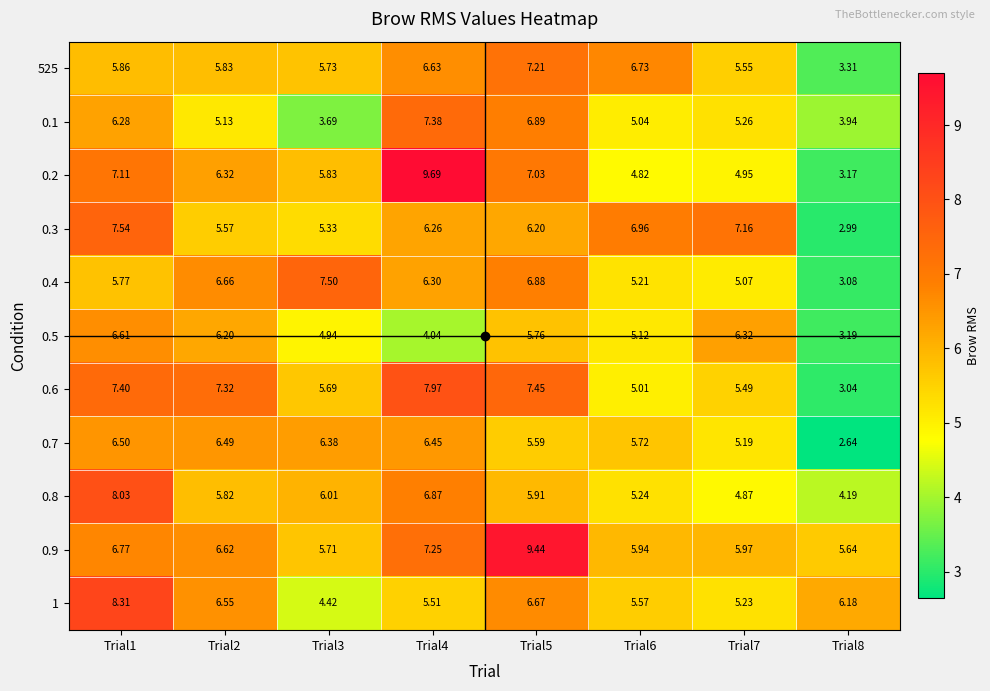

How many values in the 0.1 series exceed 5?

6